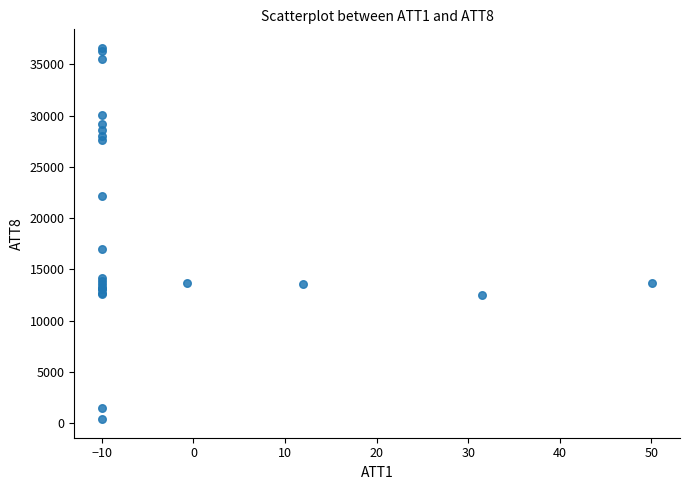

What Y value in the scatter plot is closest to 18500?

17000